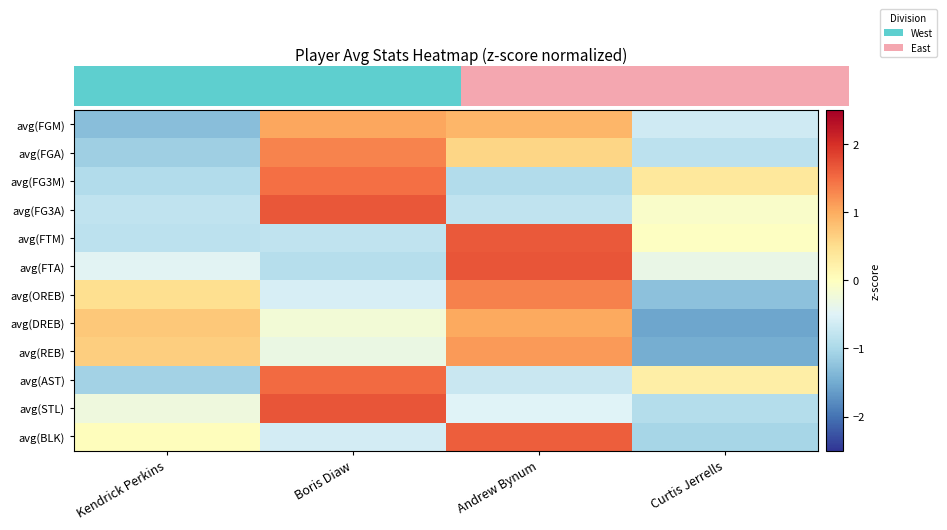

How many values in the avg(BLK) series are below 0?

2